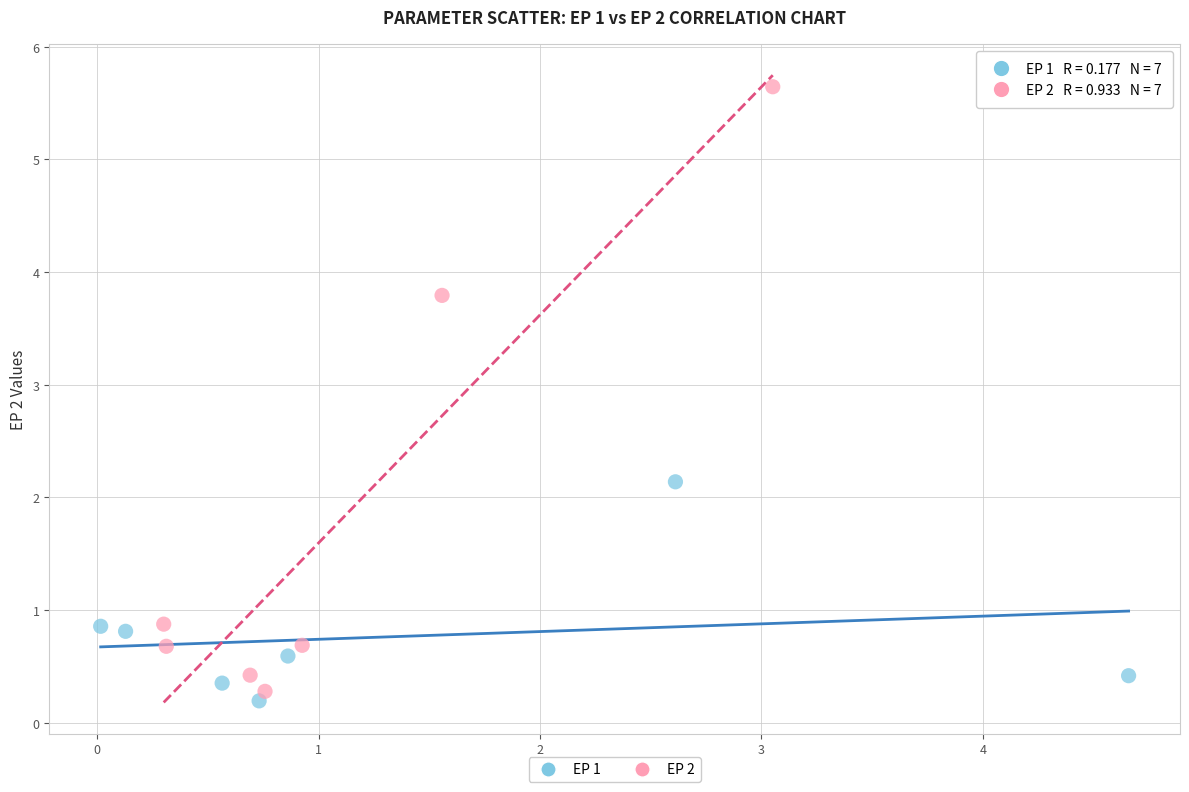

What are all the series names shown in the legend?

EP 1, EP 2